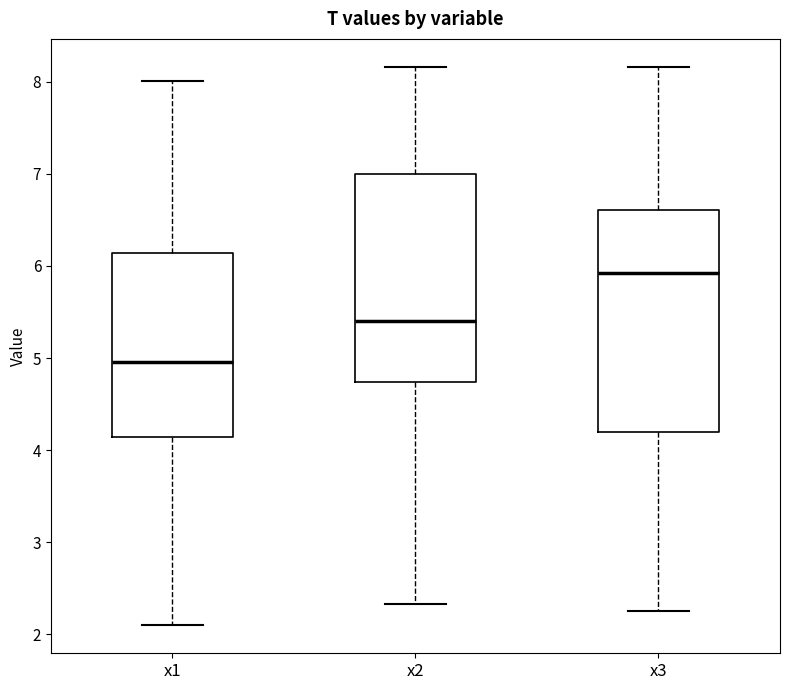

Which box is the tallest, from its lower edge to its upper edge?

x3